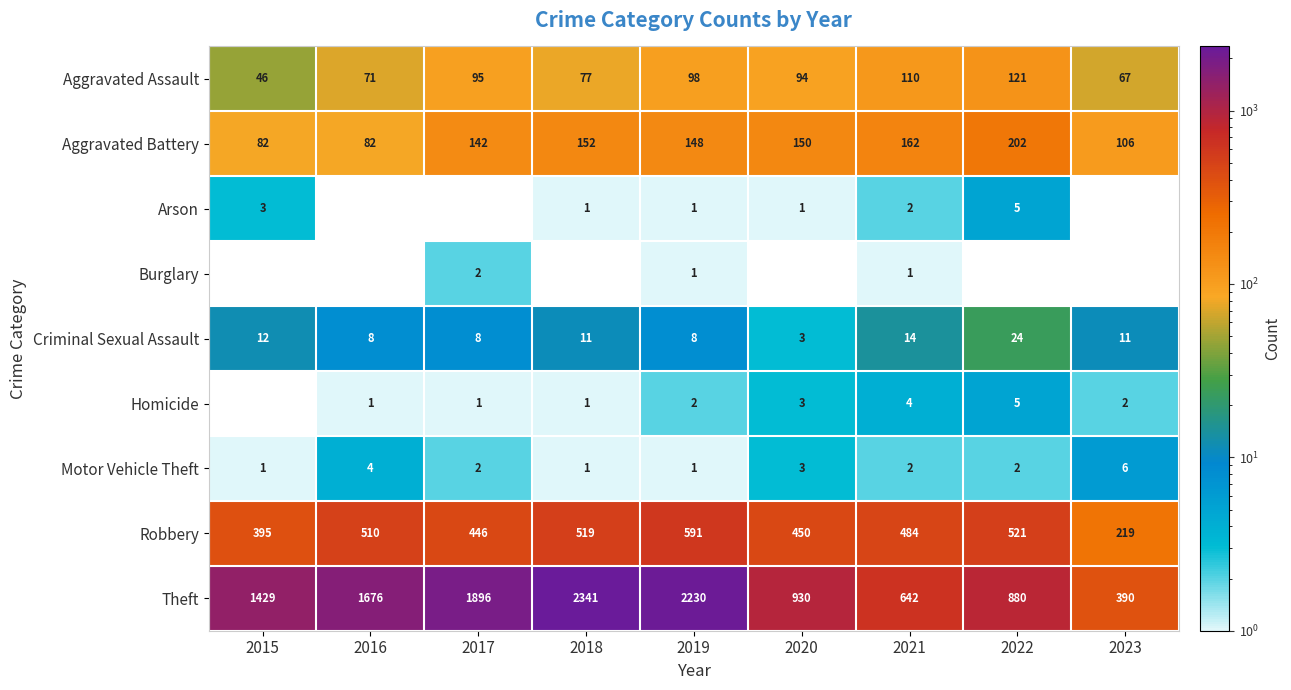

Which category has the highest value in the Theft series?

2018